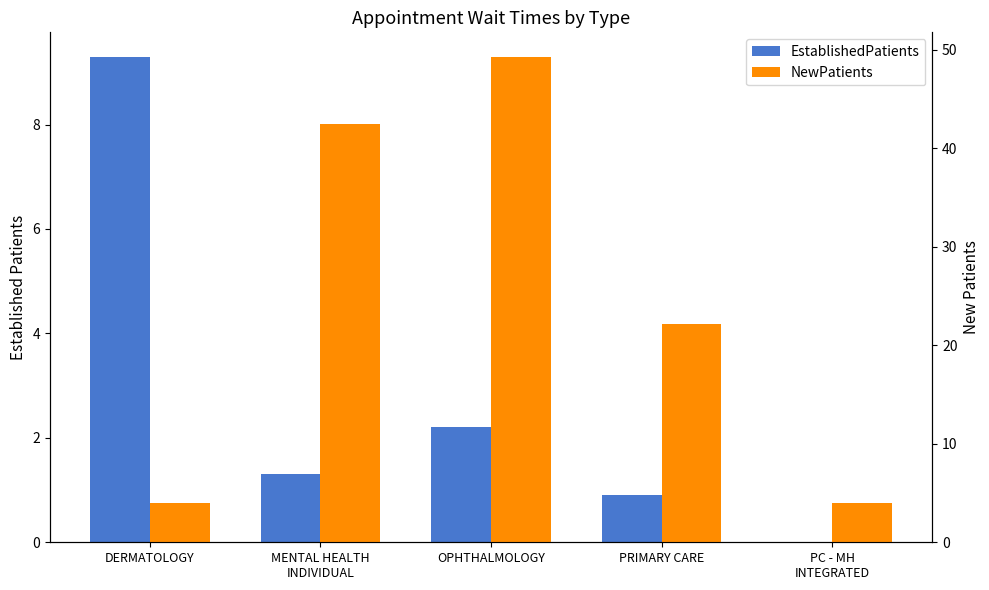

What are all the series names shown in the legend?

EstablishedPatients, NewPatients